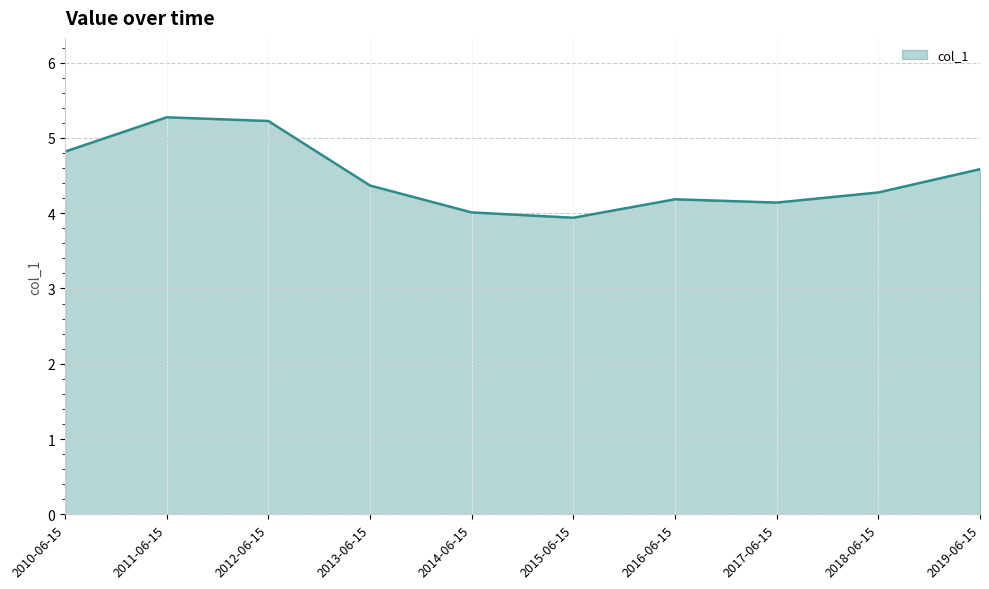

Which label corresponds to the smallest value in the chart?

2015-06-15